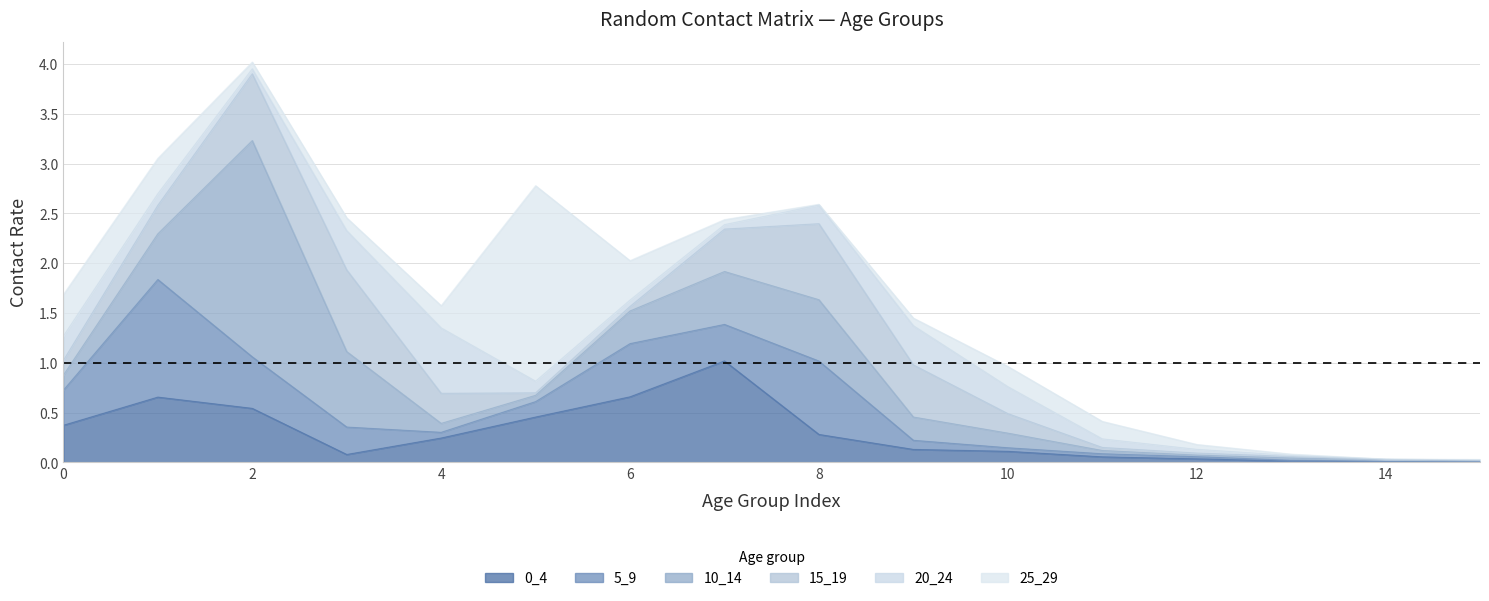

Reading left to right, what are all the values shown in this chart?

0_4: 0=0.4	1=0.7	2=0.5	3=0.1	4=0.2	5=0.5	6=0.7	7=1.0	8=0.3	9=0.1	10=0.1	11=0.1	12=0.0	13=0.0	14=0.0	15=0.0
5_9: 0=0.4	1=1.2	2=0.5	3=0.3	4=0.1	5=0.2	6=0.5	7=0.4	8=0.7	9=0.1	10=0.0	11=0.0	12=0.0	13=0.0	14=0.0	15=0.0
10_14: 0=0.2	1=0.5	2=2.2	3=0.8	4=0.1	5=0.1	6=0.3	7=0.5	8=0.6	9=0.2	10=0.1	11=0.0	12=0.0	13=0.0	14=0.0	15=0.0
15_19: 0=0.1	1=0.3	2=0.7	3=0.8	4=0.3	5=0.0	6=0.0	7=0.4	8=0.8	9=0.5	10=0.2	11=0.0	12=0.0	13=0.0	14=0.0	15=0.0
20_24: 0=0.2	1=0.1	2=0.1	3=0.4	4=0.7	5=0.1	6=0.1	7=0.0	8=0.2	9=0.4	10=0.3	11=0.1	12=0.0	13=0.0	14=0.0	15=0.0
25_29: 0=0.4	1=0.4	2=0.1	3=0.1	4=0.2	5=2.0	6=0.4	7=0.1	8=0.0	9=0.1	10=0.2	11=0.2	12=0.0	13=0.0	14=0.0	15=0.0